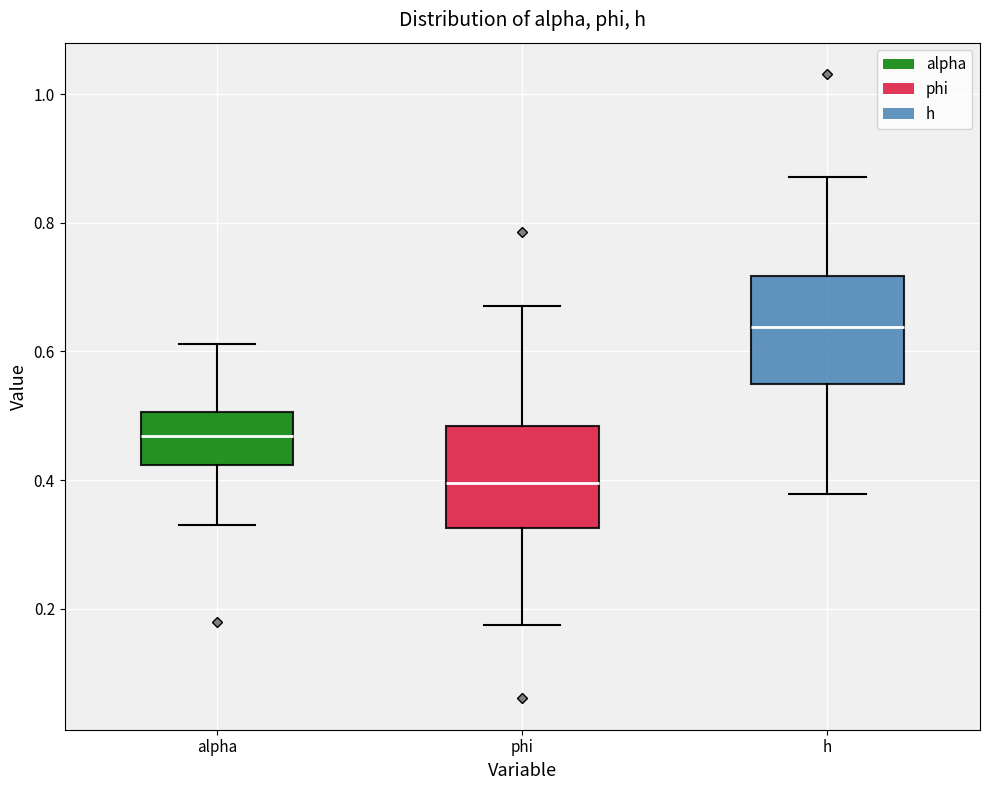

Where is the lower edge of the box for h on the y-axis? The values are not printed on the chart, so give them approximately, as read against the axis.

0.54